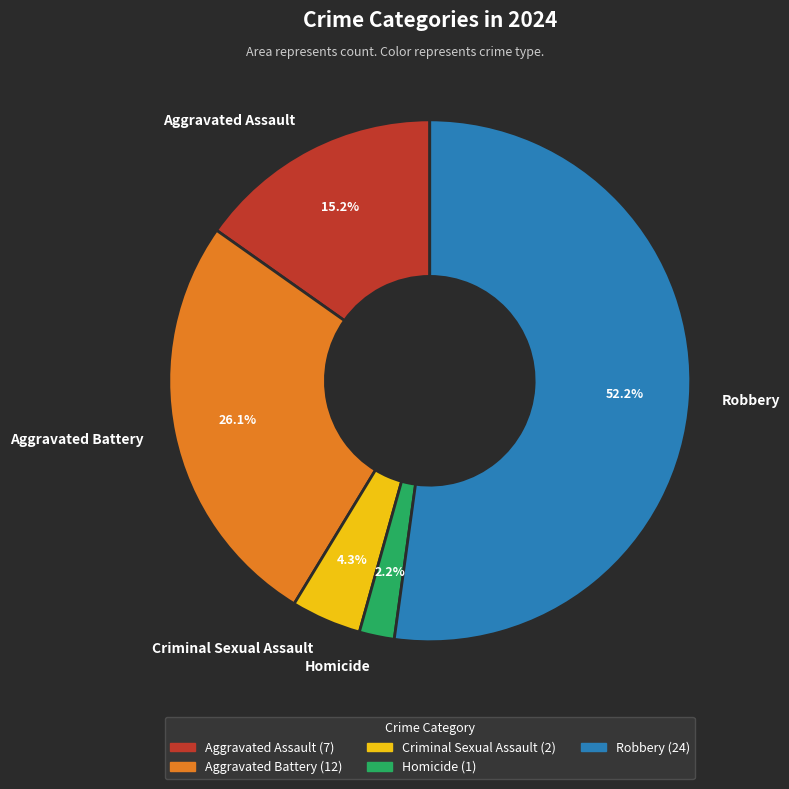

To the nearest percent, what percentage of the pie is Criminal Sexual Assault?

4%